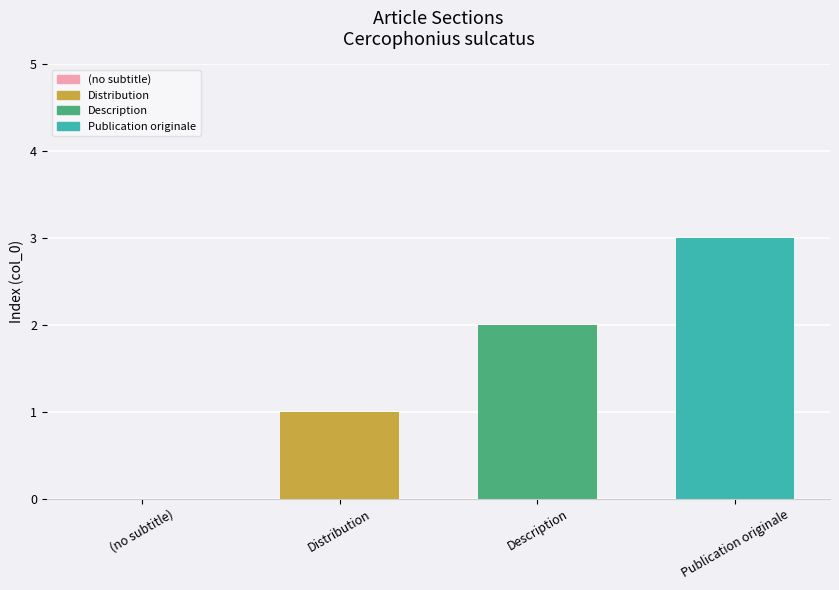

Between Publication originale and Description, which is larger?

Publication originale